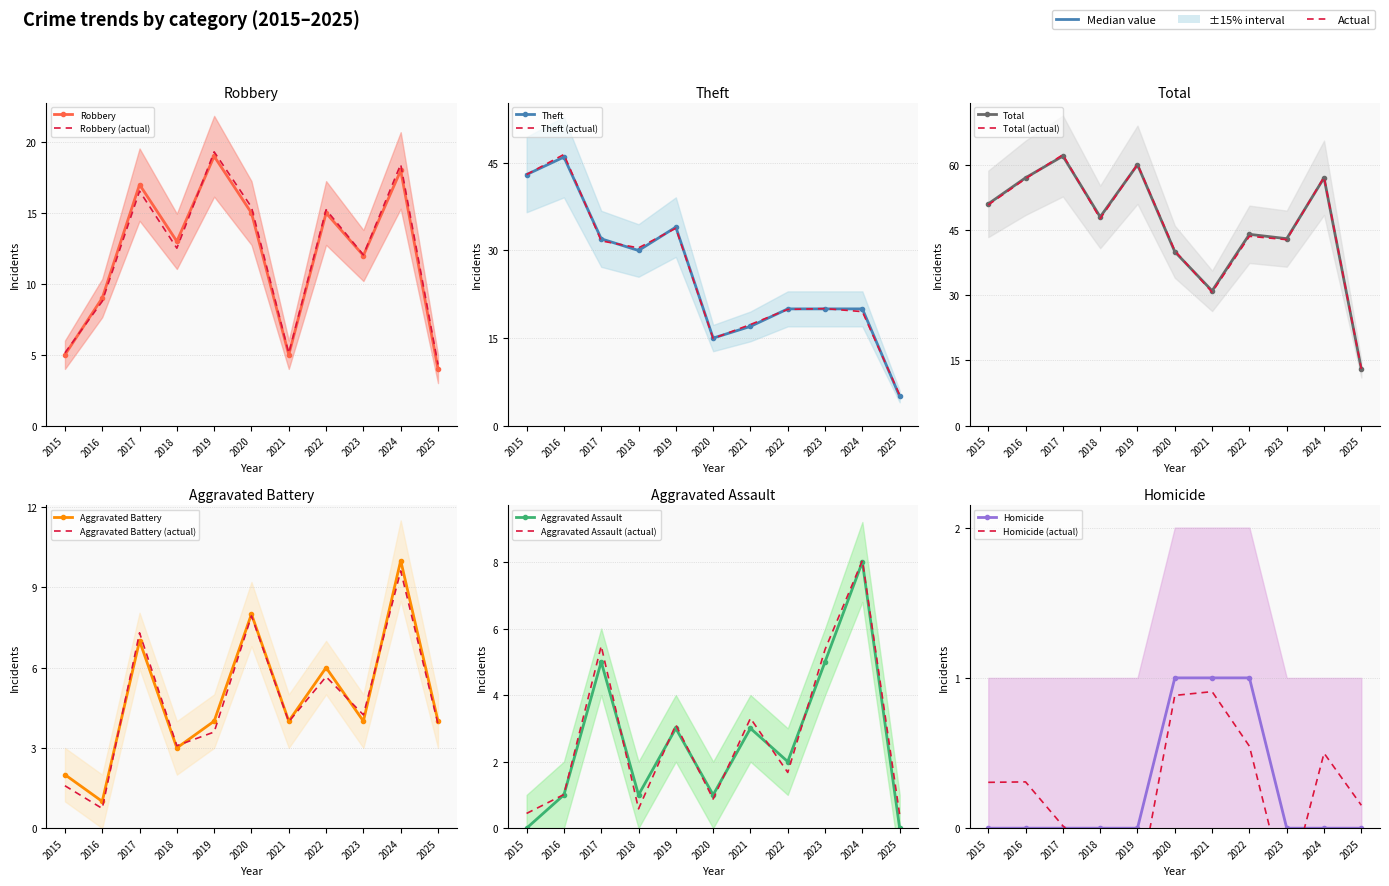

True or false: Aggravated Battery and Theft intersect in this chart.

False